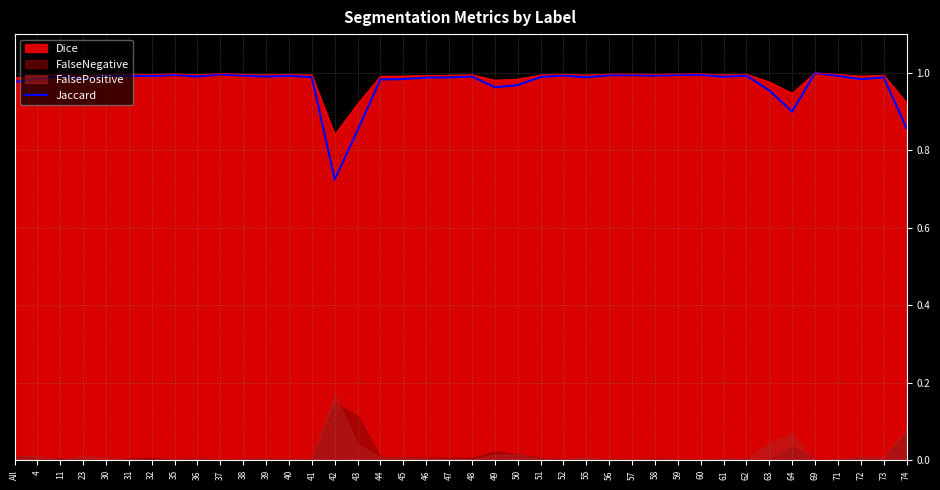

Reading left to right, transcribe all the data shown in this chart.

All=1.0	4=1.0	11=1.0	23=1.0	30=1.0	31=1.0	32=1.0	35=1.0	36=1.0	37=1.0	38=1.0	39=1.0	40=1.0	41=1.0	42=0.7	43=0.9	44=1.0	45=1.0	46=1.0	47=1.0	48=1.0	49=1.0	50=1.0	51=1.0	52=1.0	55=1.0	56=1.0	57=1.0	58=1.0	59=1.0	60=1.0	61=1.0	62=1.0	63=1.0	64=0.9	69=1.0	71=1.0	72=1.0	73=1.0	74=0.9